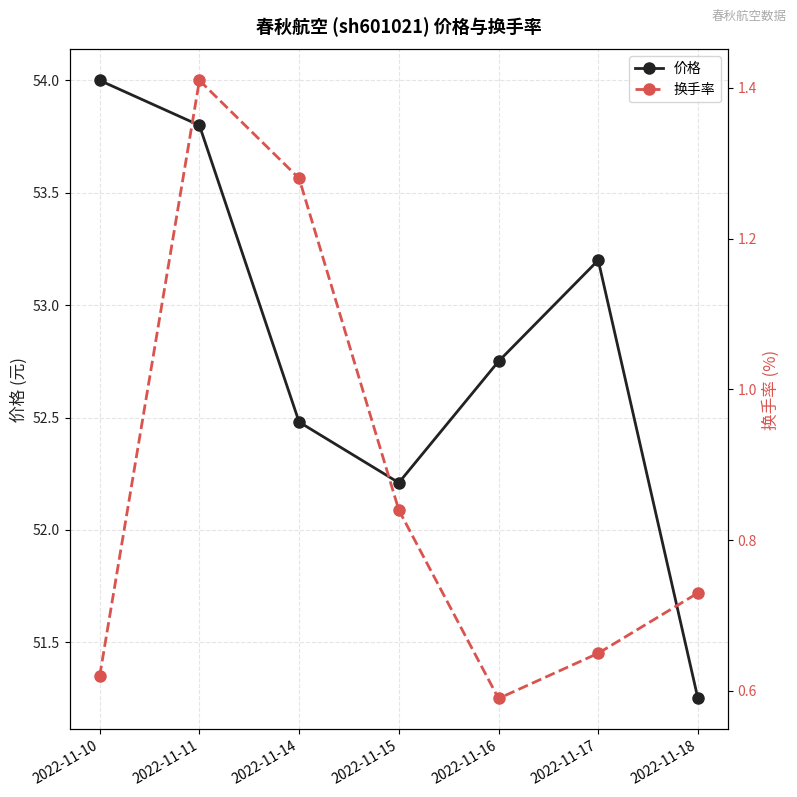

What is the sum of the 价格 values at 2022-11-16 and 2022-11-18?

104.0